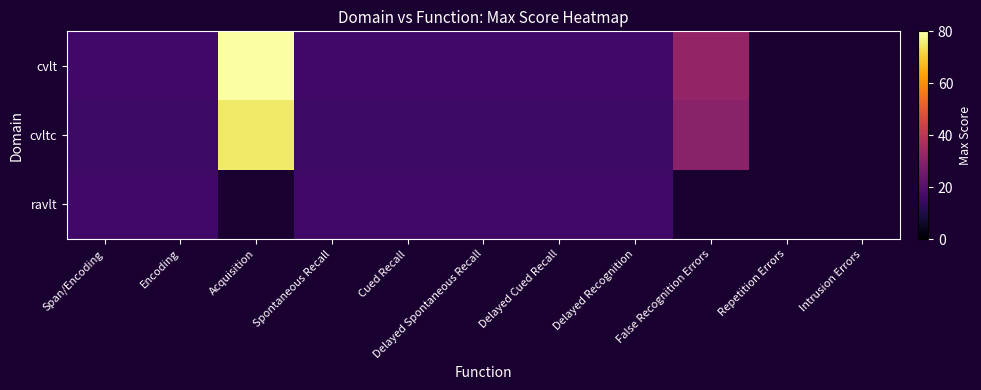

Where is cvltc nearest to the value 45?

False Recognition Errors